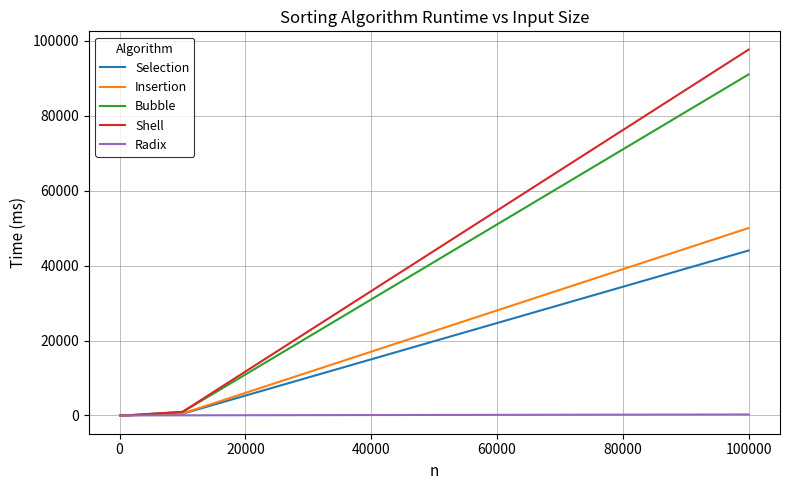

What is the maximum value shown in the chart?

97645.0